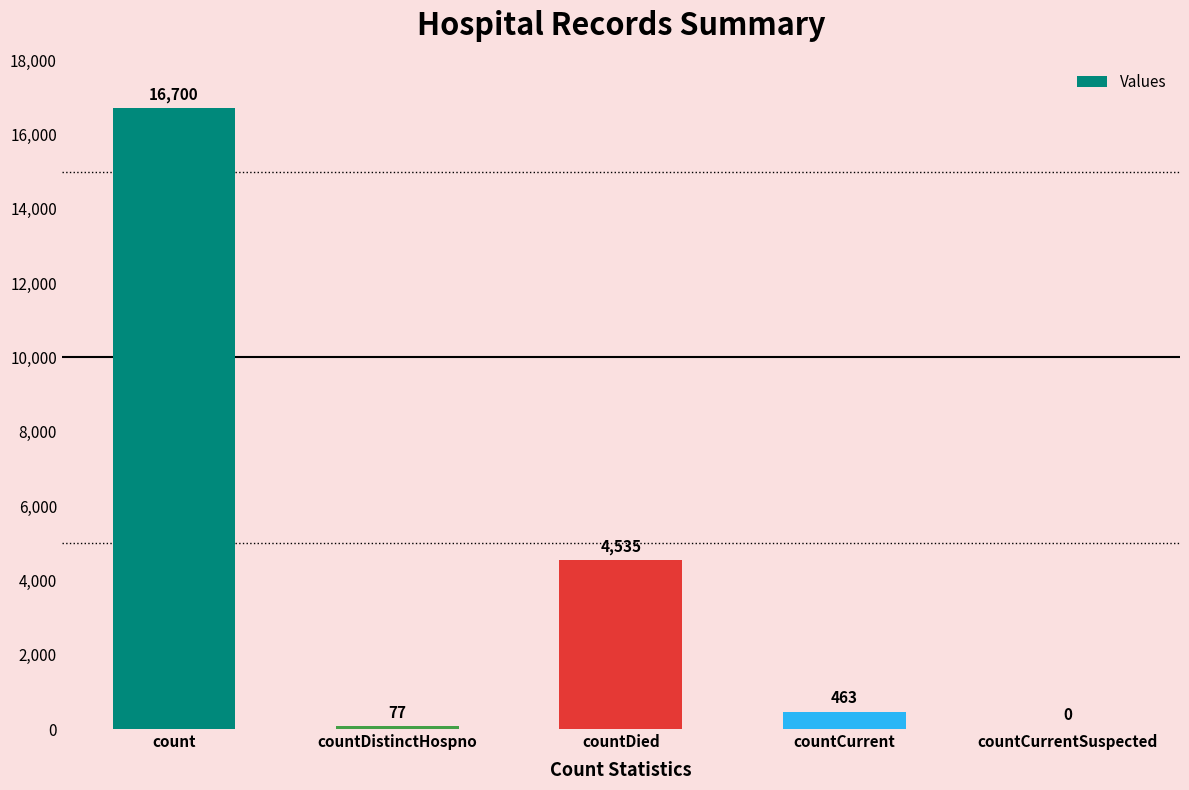

What is the sum of the values at countCurrent and count?

17163